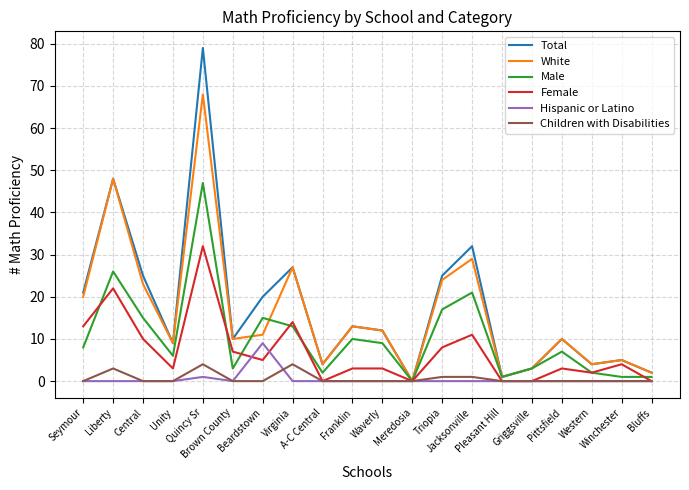

What is the greatest value displayed?

79